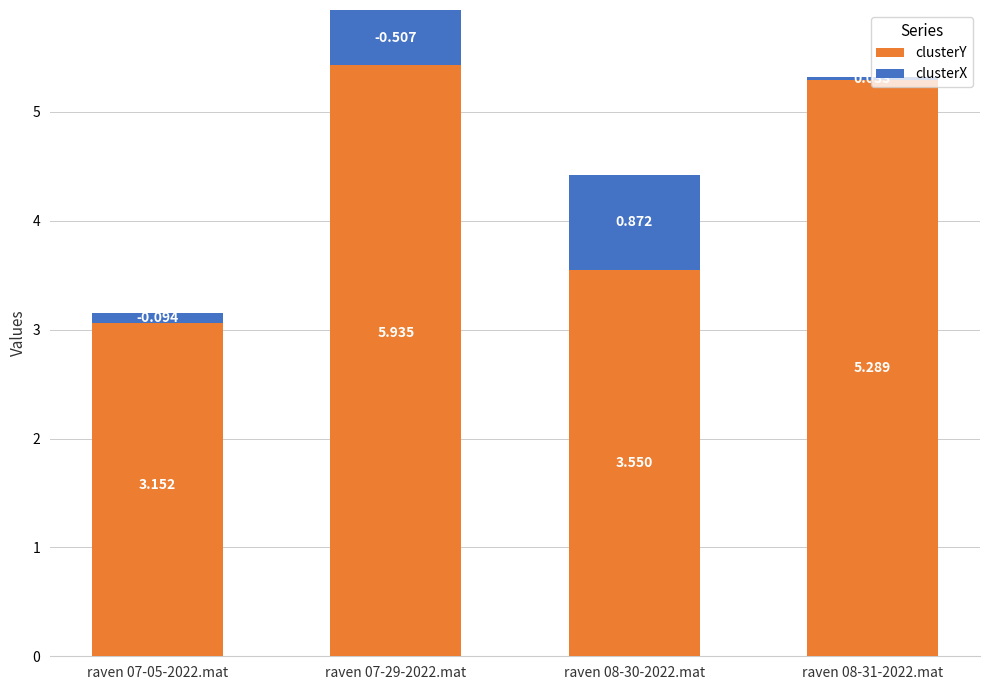

What is the difference between the second highest and minimum values in the clusterY series?

2.1